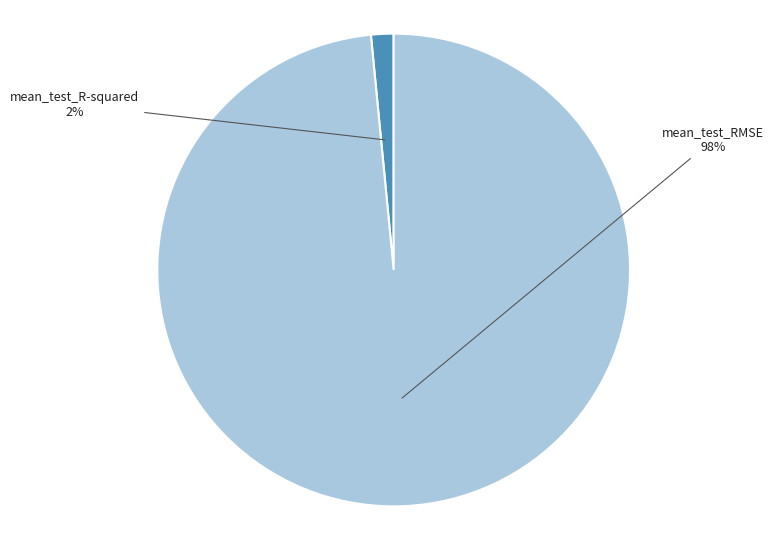

To the nearest percent, what is the average slice percentage?

50%